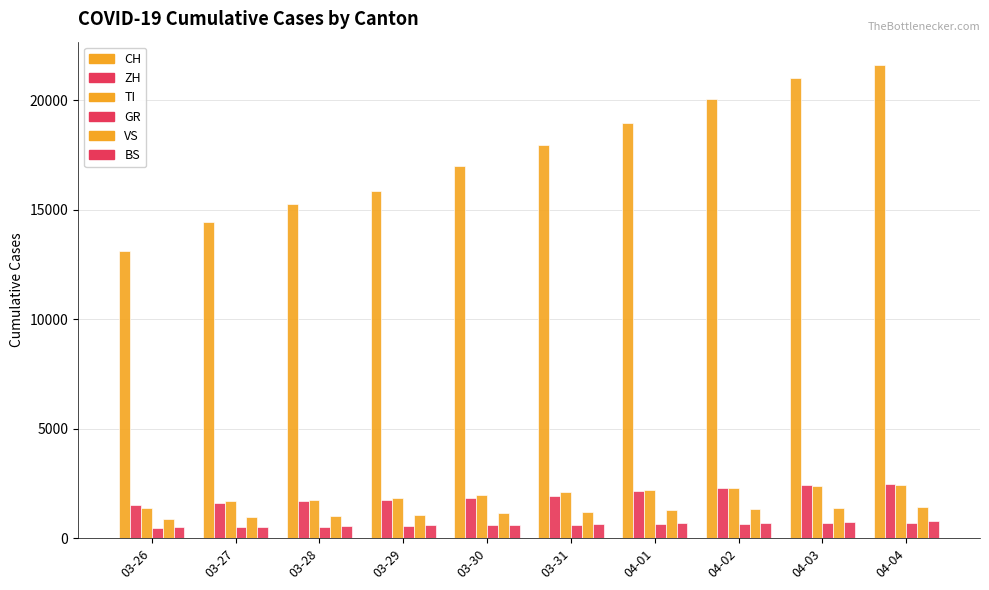

Where is ZH nearest to the value 1980?

03-31